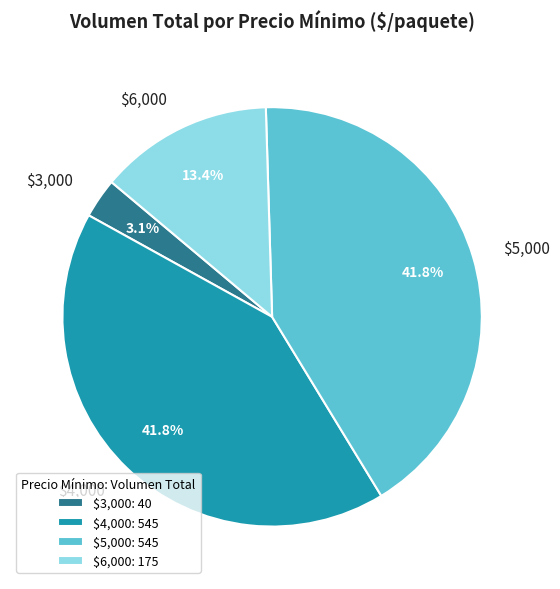

How much of the chart is everything except $6,000?

86.6%